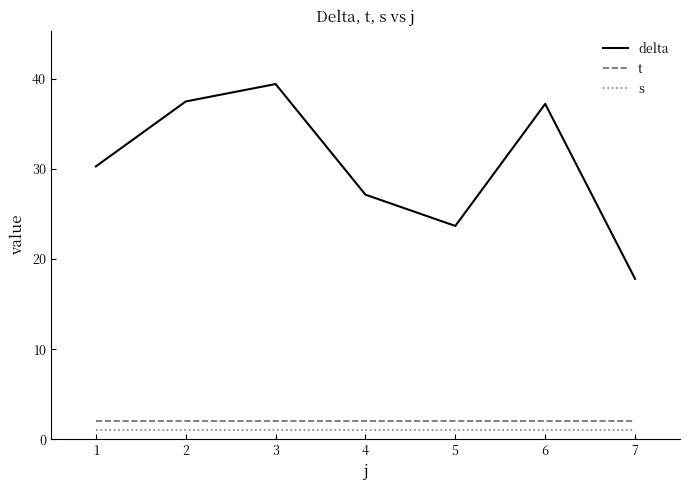

Which series has the largest range (max minus min)?

delta